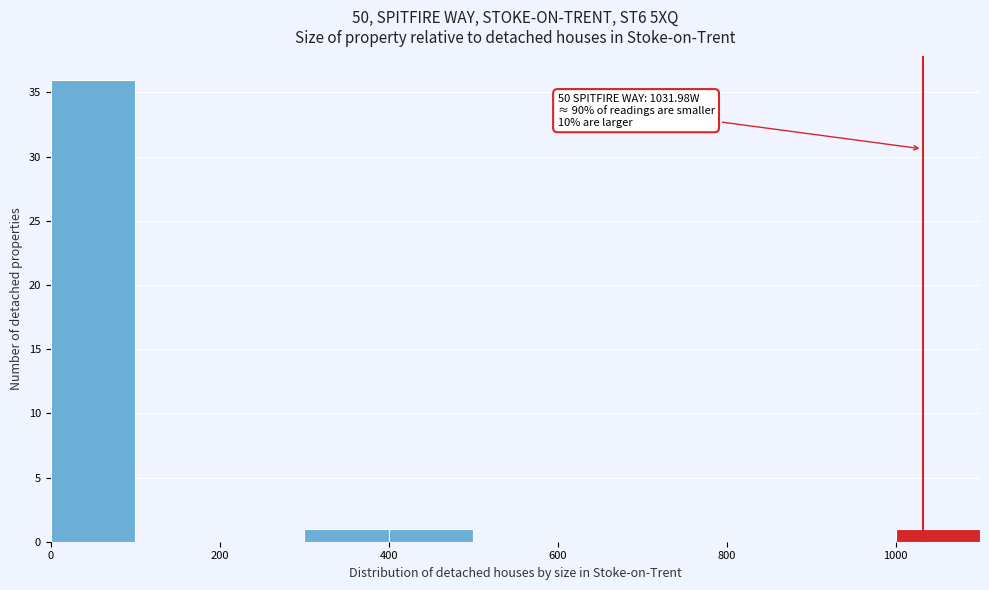

Over which range of the x-axis is the bar tallest?

0 to 100